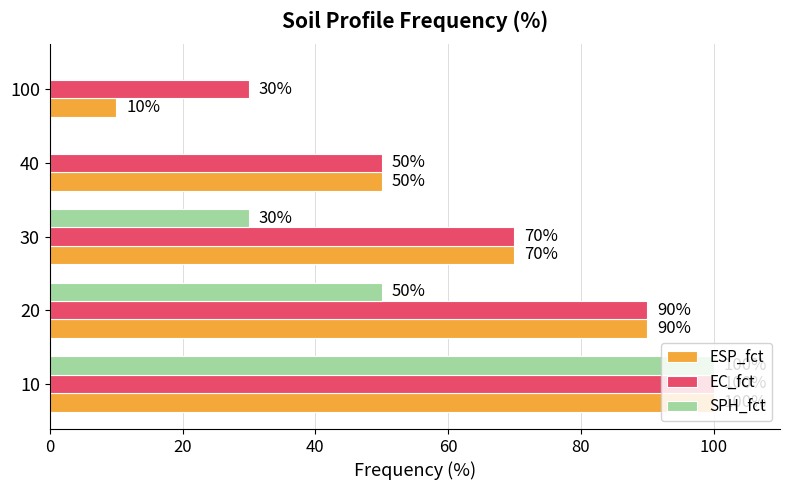

The value of ESP_fct at 20 is 58. True or false?

False